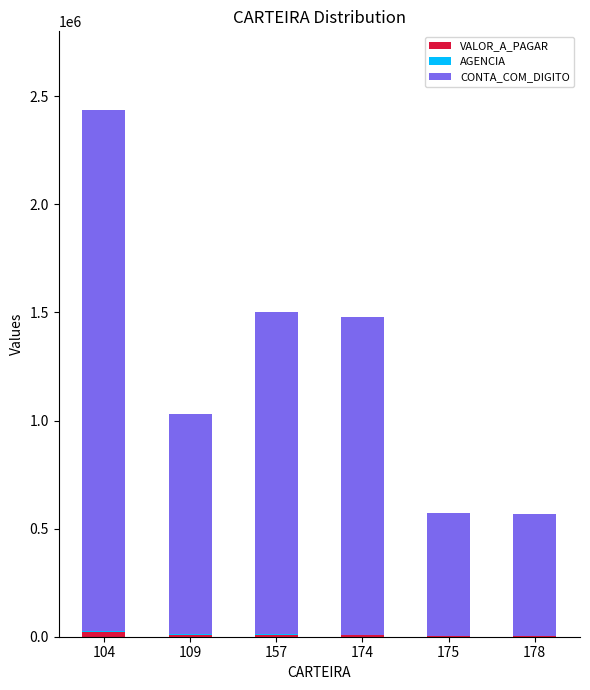

At which category is the sum across all series the highest?

104